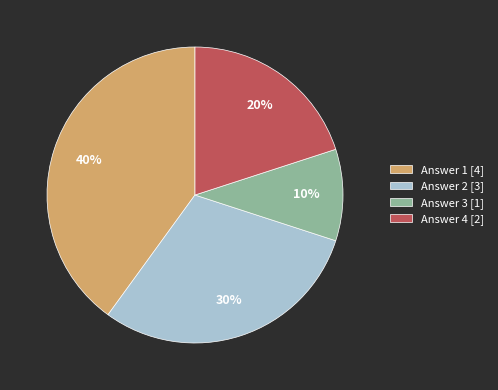

How many slices are in this pie chart?

4